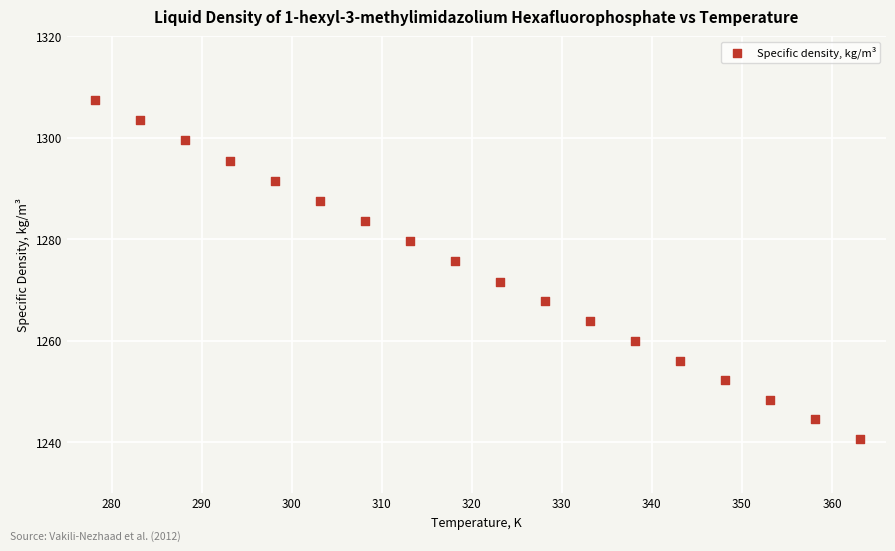

What is the range of X values (max minus min)?

85.0